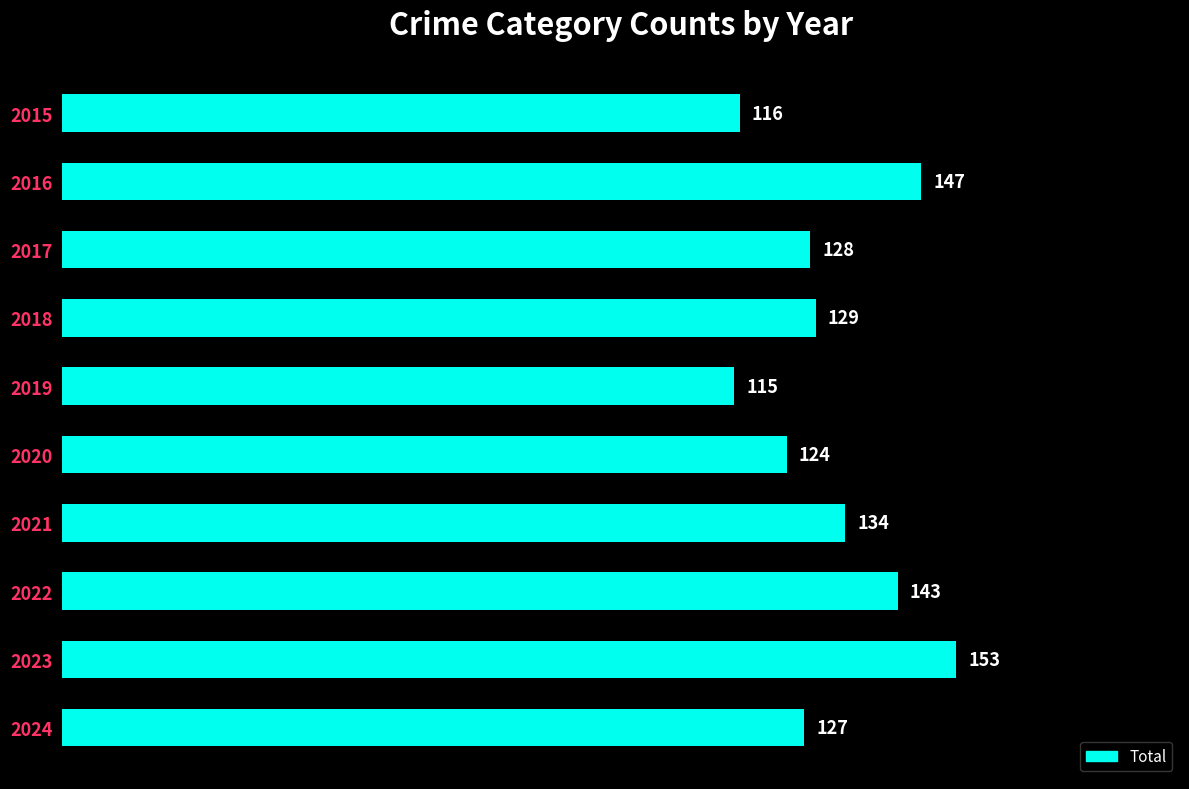

What is the sum of all values?

1316